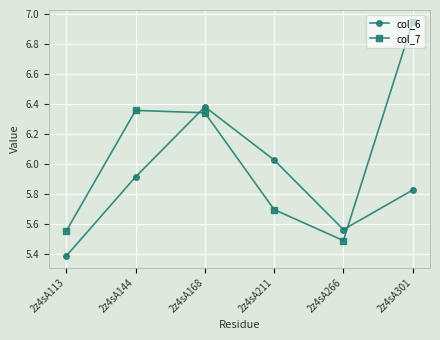

The value of col_7 at 2z4sA266 is 5.5. True or false?

True